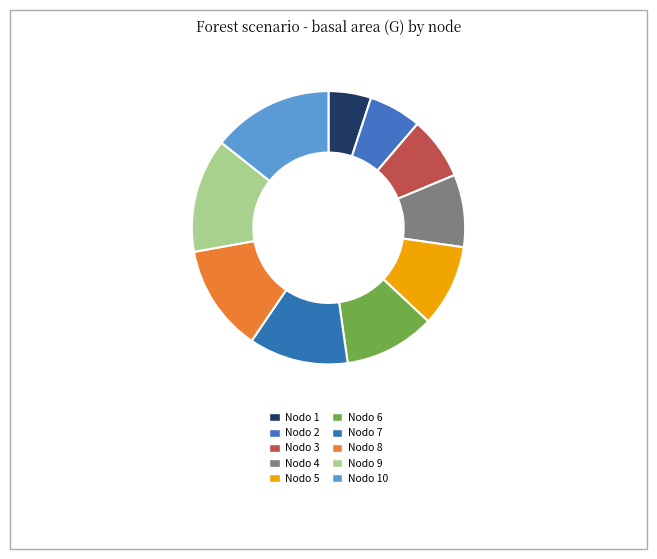

To the nearest percent, what is the combined percentage of Nodo 2 and Nodo 9?

20%